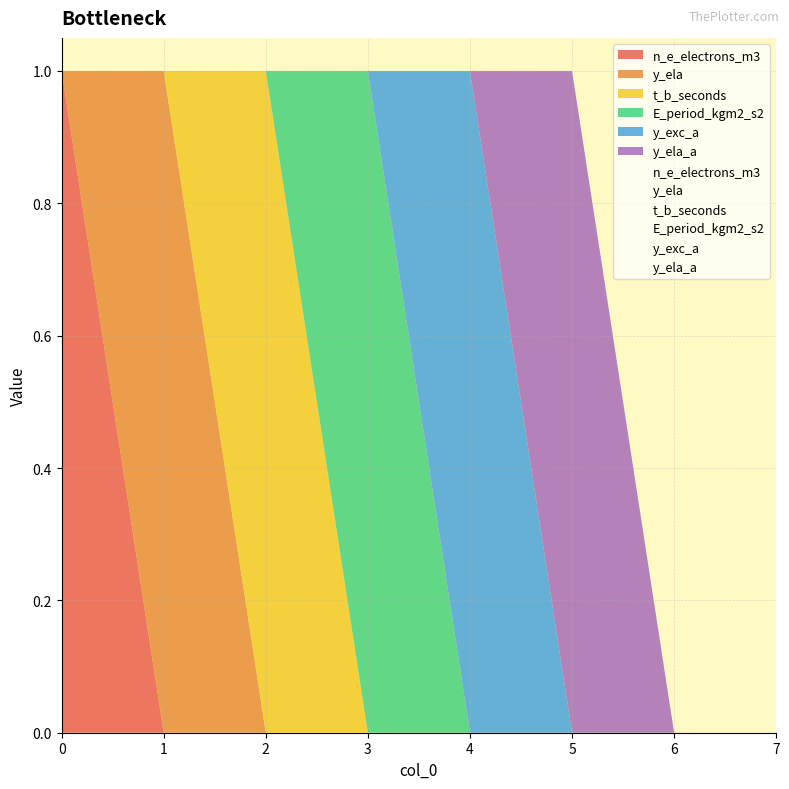

Which series has the largest range (max minus min)?

n_e_electrons_m3